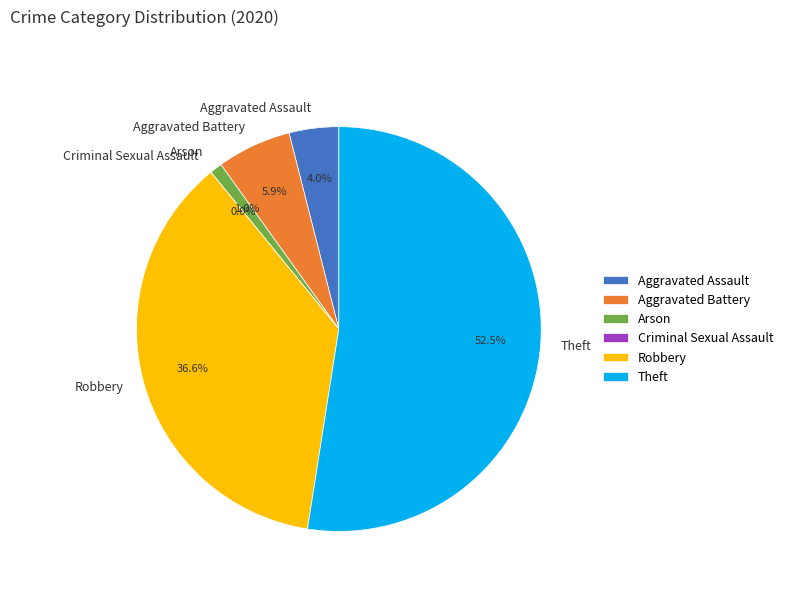

The Arson slice represents 11% of the pie. True or false?

False